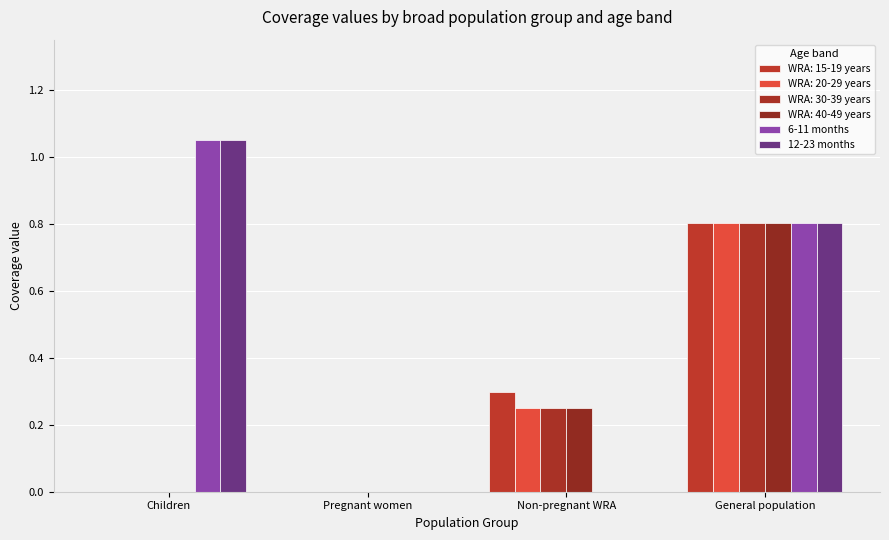

Count the number of data series in this chart.

6